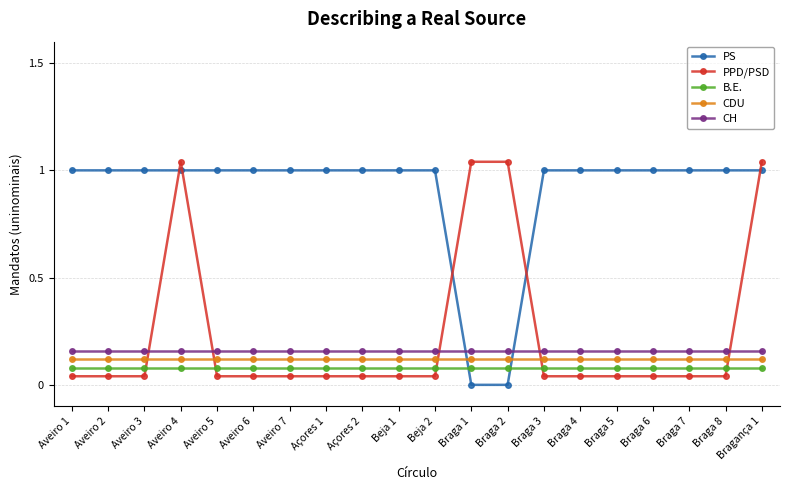

Which has a higher value, Bragança 1 or Açores 2?

Bragança 1